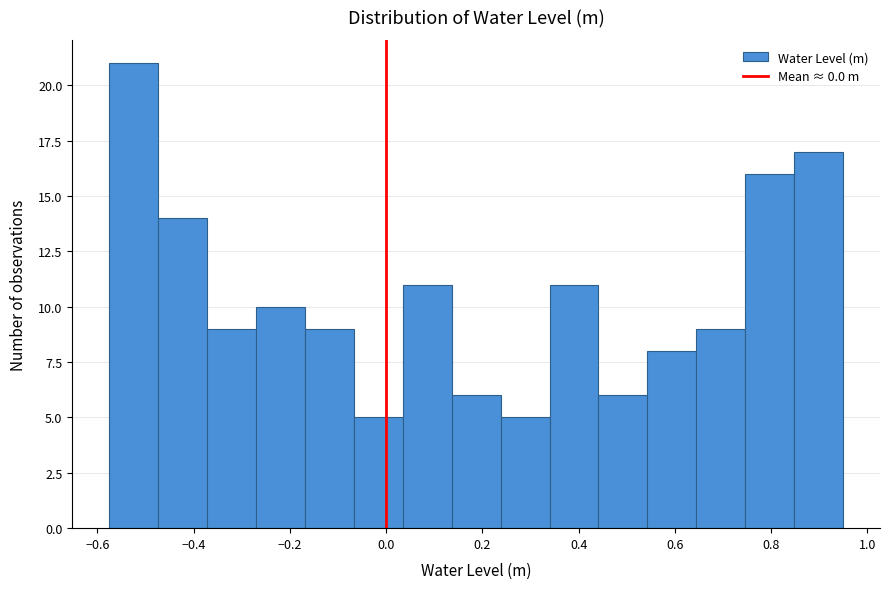

Reading left to right, transcribe this chart: for each bar, give the range it covers on the x-axis and its height. Neither the bar edges nor the heights are printed on the chart, so give them approximately, as read against the axes.

-0.58 to -0.48: 21
-0.48 to -0.38: 14
-0.38 to -0.28: 9
-0.28 to -0.16: 10
-0.16 to -0.06: 9
-0.06 to 0.04: 5
0.04 to 0.14: 11
0.14 to 0.24: 6
0.24 to 0.34: 5
0.34 to 0.44: 11
0.44 to 0.54: 6
0.54 to 0.64: 8
0.64 to 0.74: 9
0.74 to 0.84: 16
0.84 to 0.96: 17